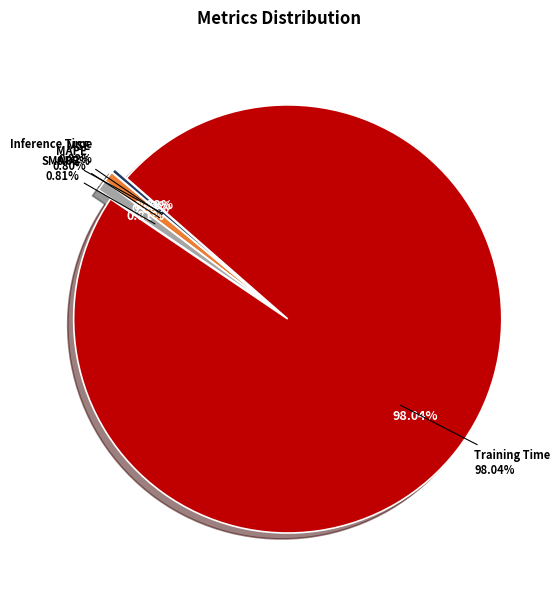

Which slice is the largest?

Training Time